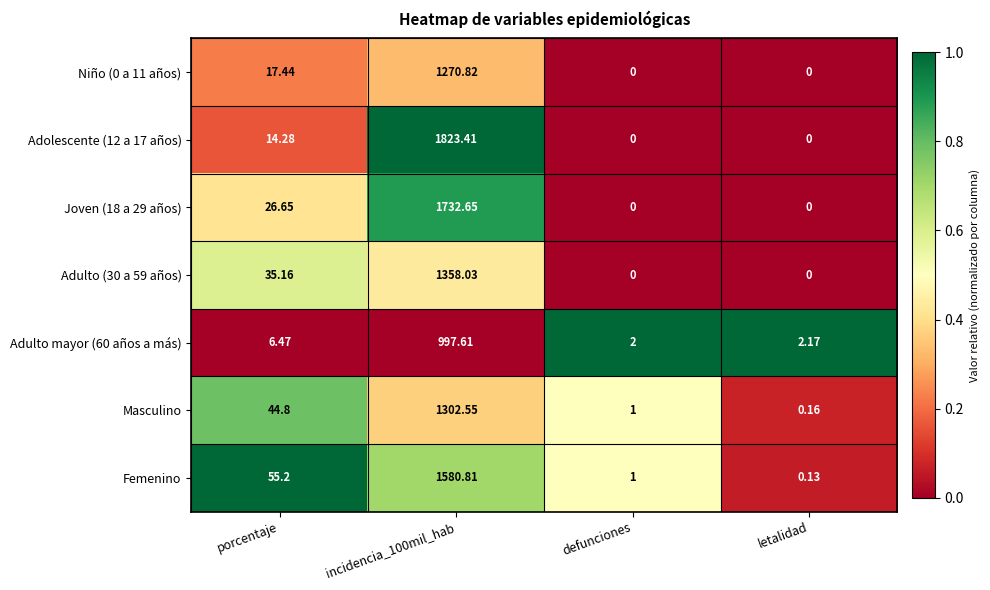

Is the value of Adulto (30 a 59 años) at incidencia_100mil_hab greater than the value of Femenino at letalidad?

Yes